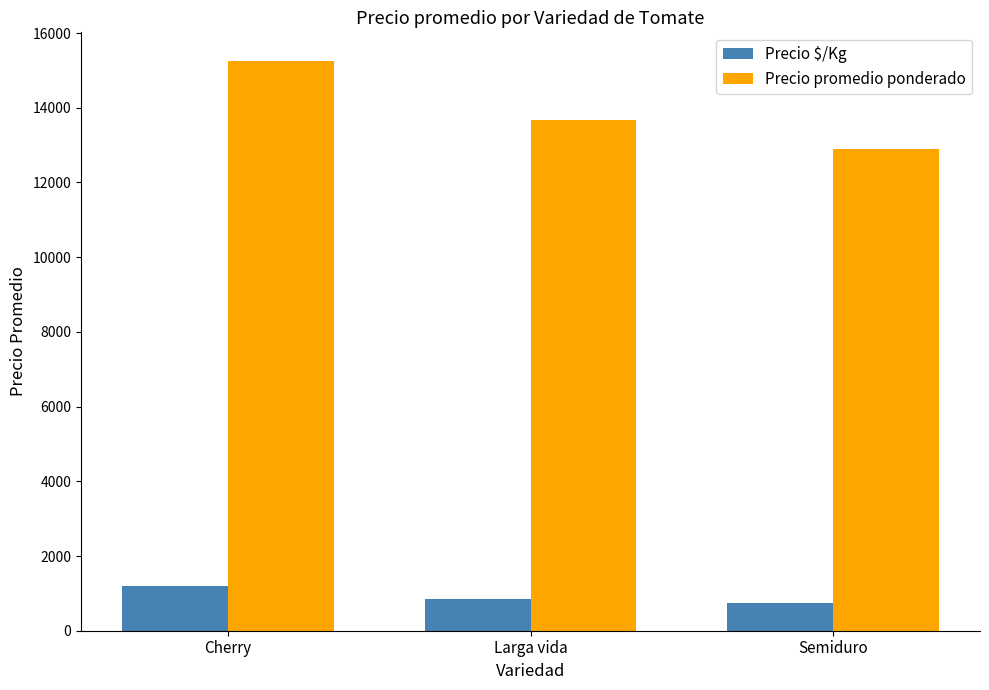

What is the label of the 3rd bar from the right?

Cherry